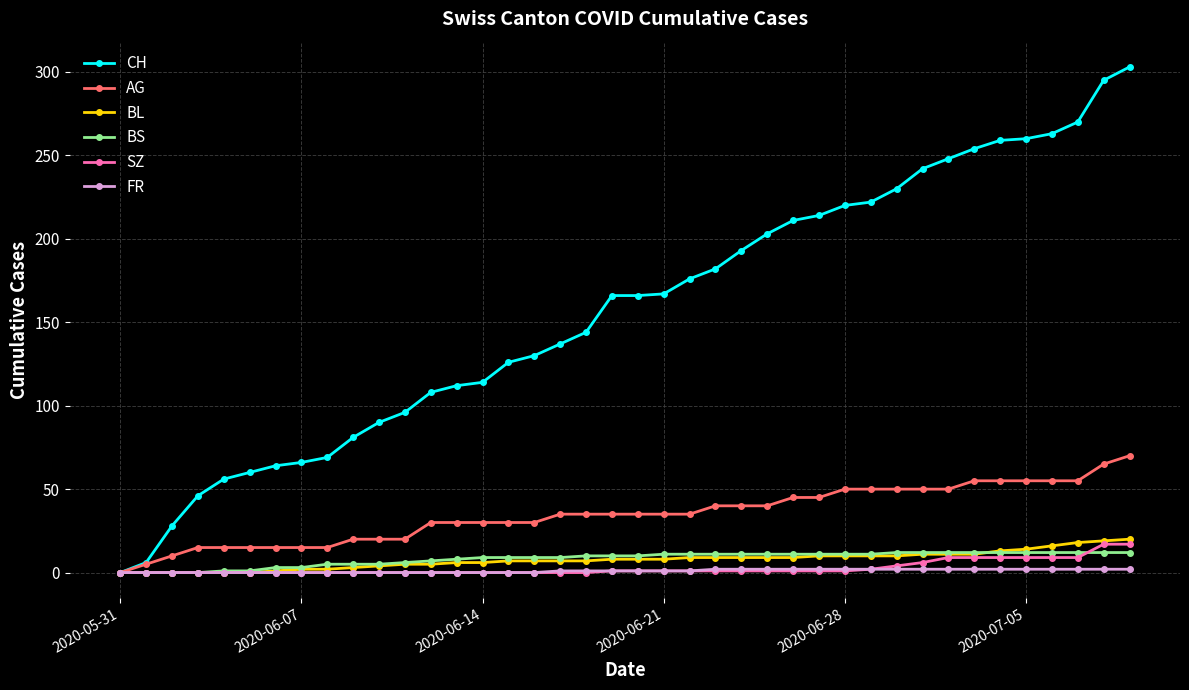

What is the value of the CH point at the 19th from the left?

144